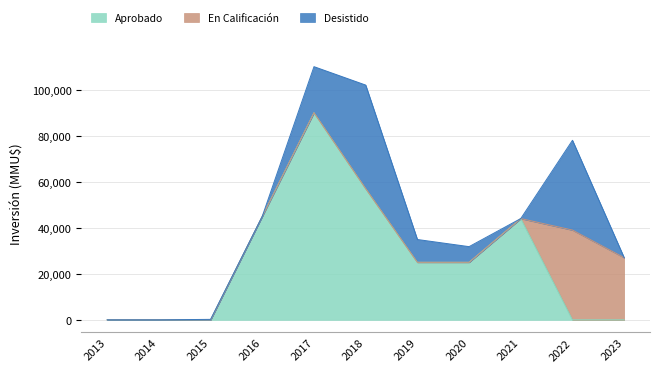

Is it true that En Calificación equals 16205 at 2023?

False